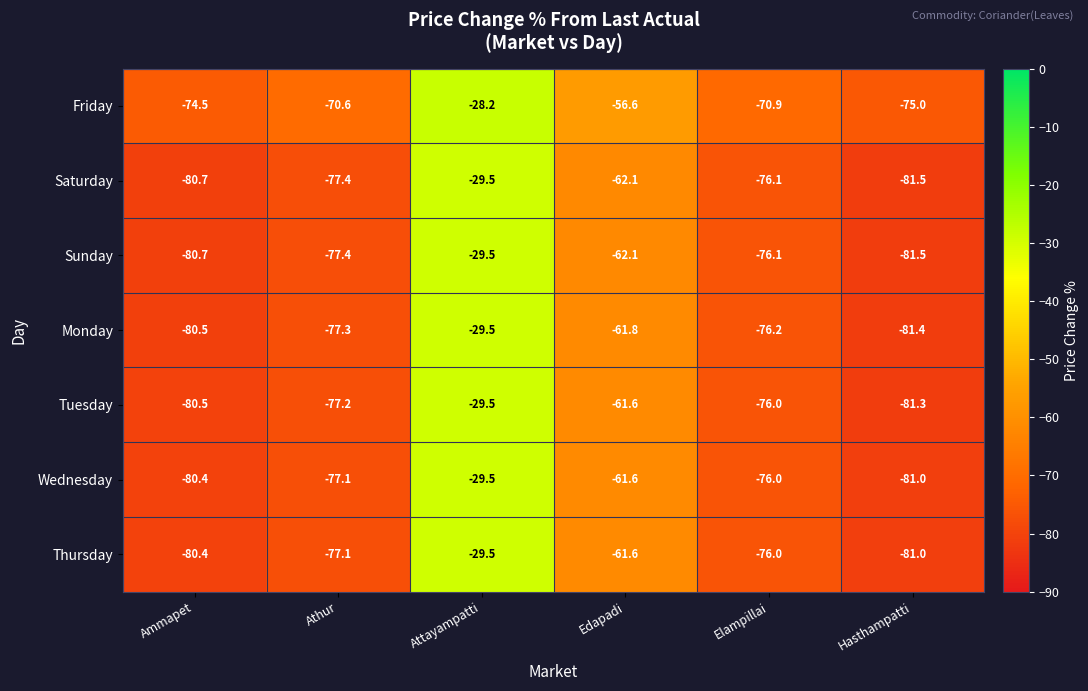

What is the difference between the second highest and second lowest values in the Friday series?

17.9